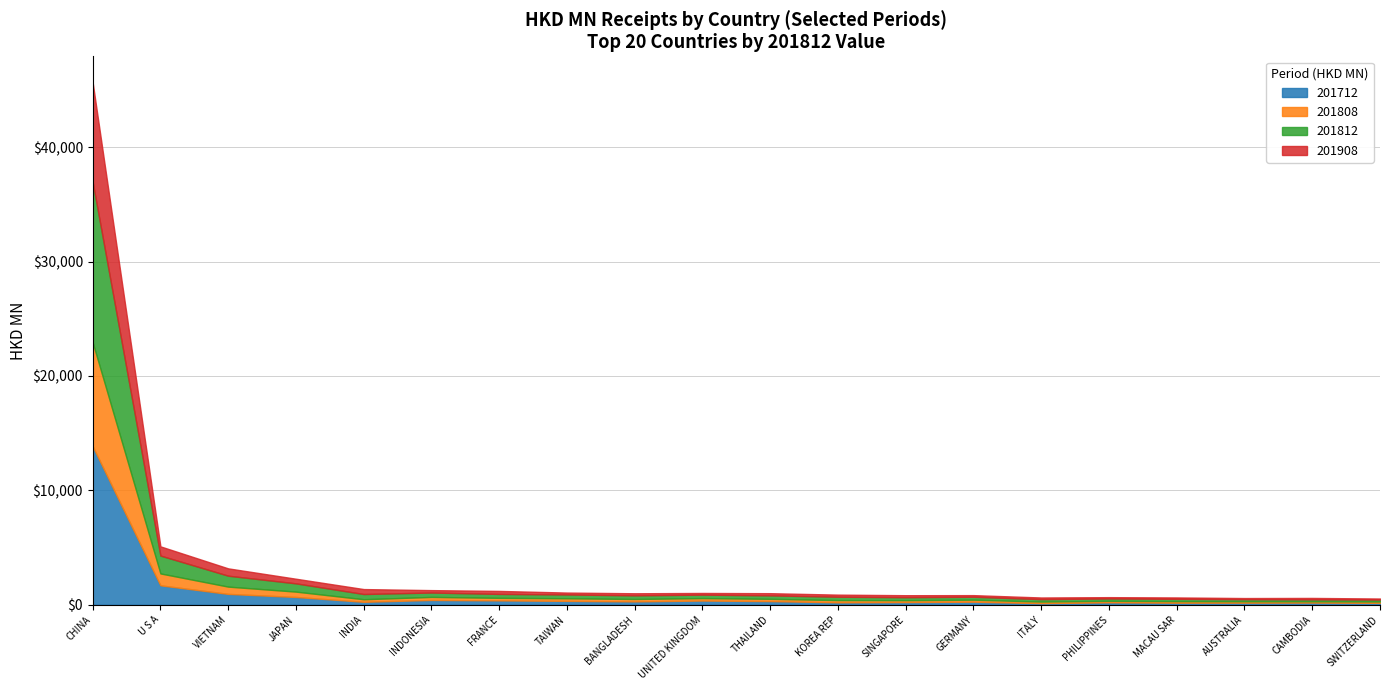

At which category does 201812 reach its first local valley?

INDIA